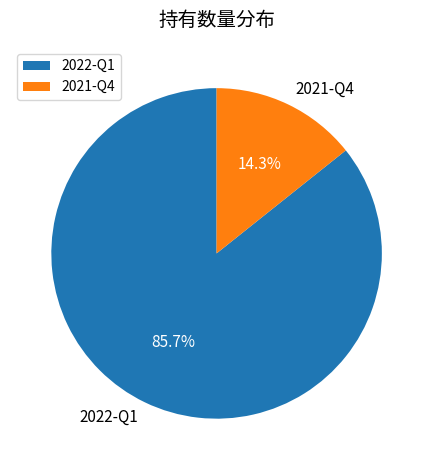

Is it true that 2021-Q4 is 14% of the pie?

True